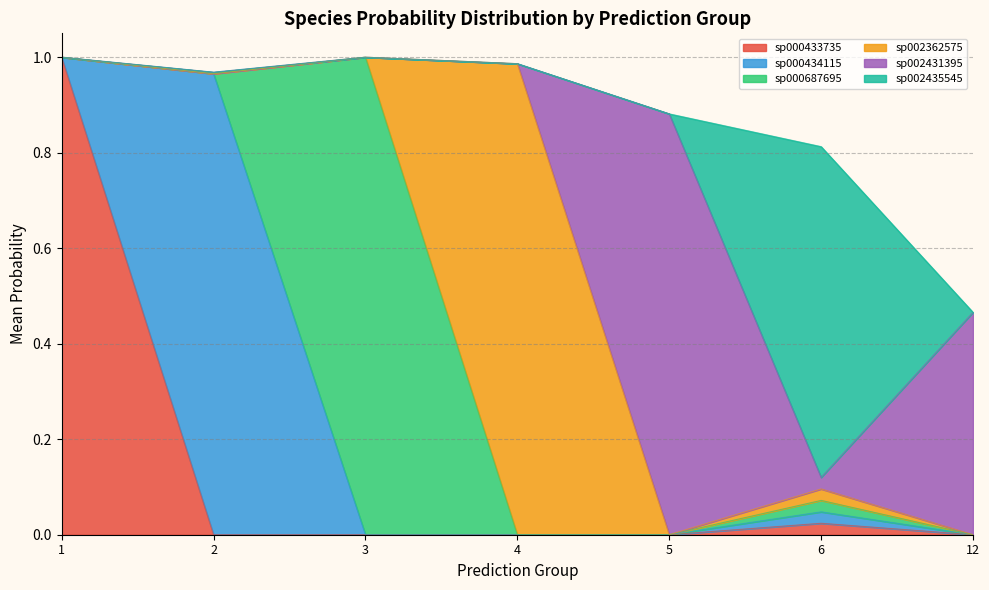

Which has a higher value, 2 or 4?

2